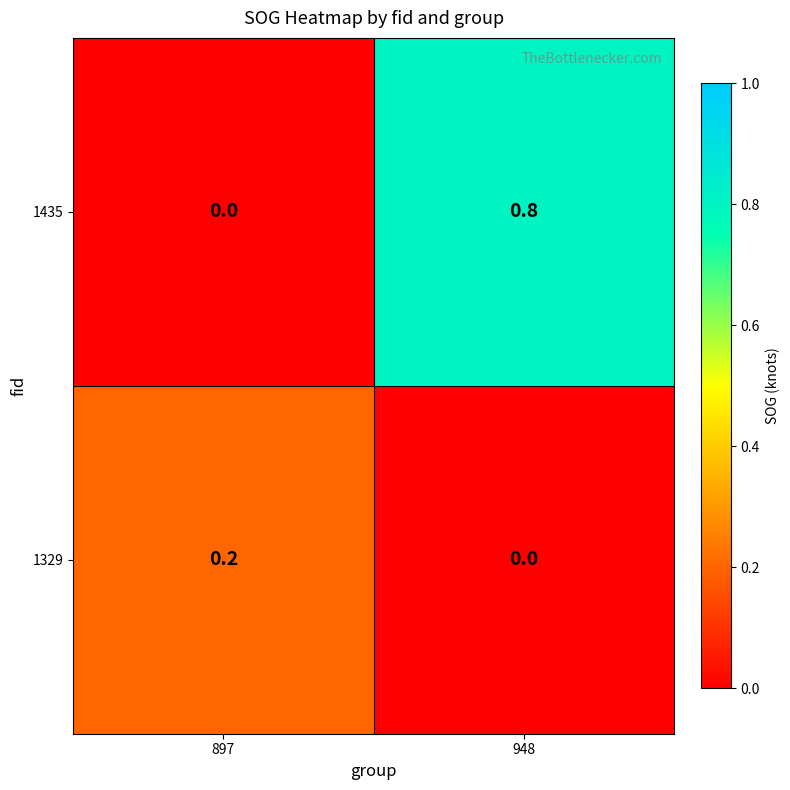

At which category is the sum across all series the highest?

948